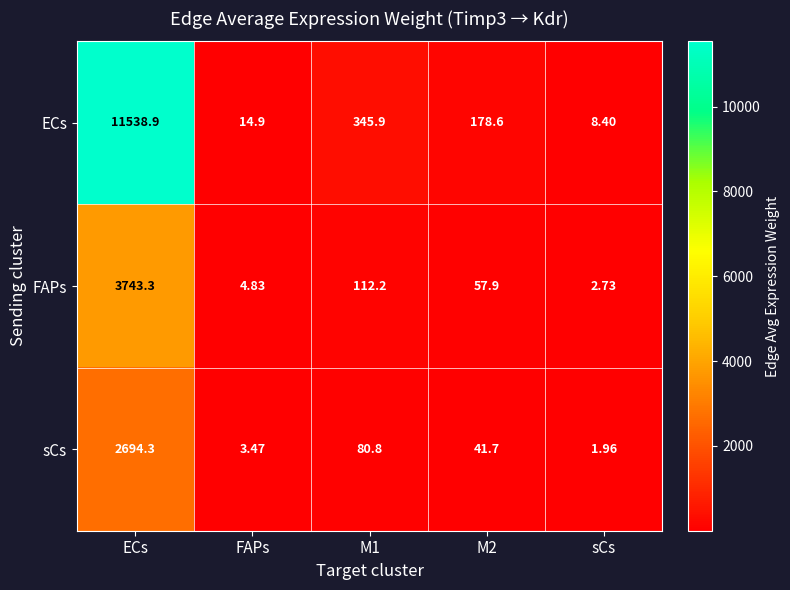

Is the value of ECs at M1 greater than the value of sCs at ECs?

No